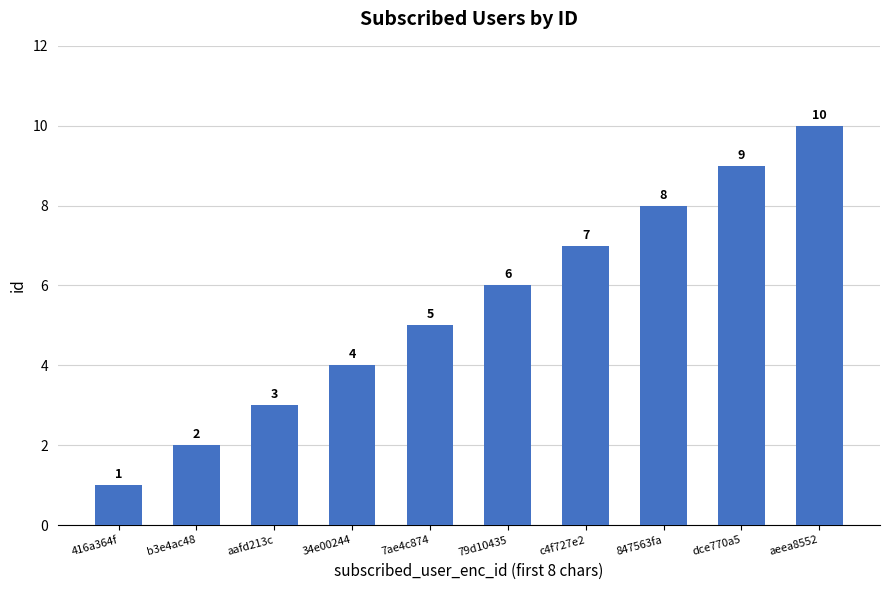

What is the change in value from 416a364f to aeea8552?

+9